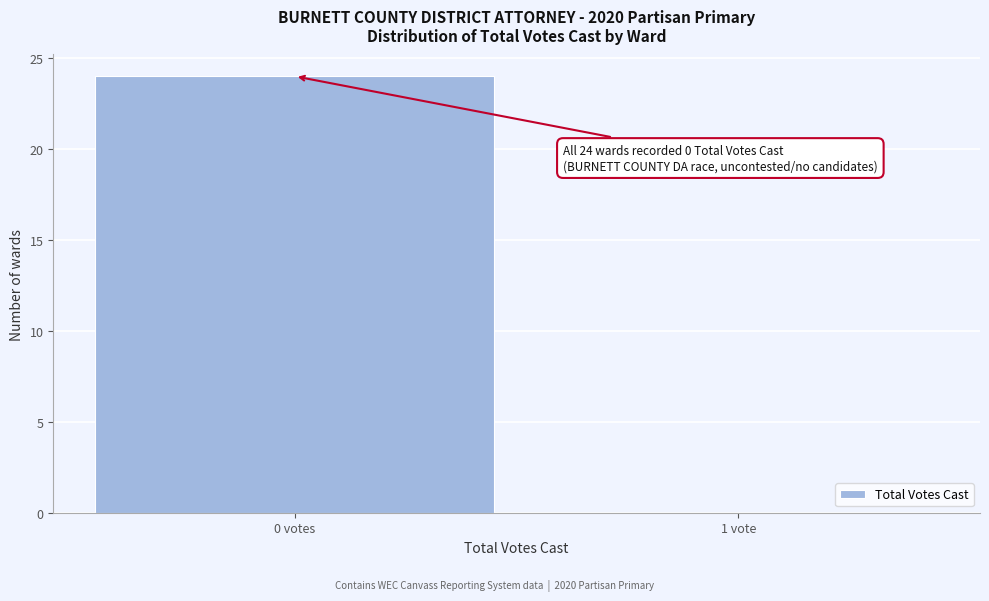

Reading right to left, transcribe all the data shown in this chart.

1 vote=0	0 votes=24